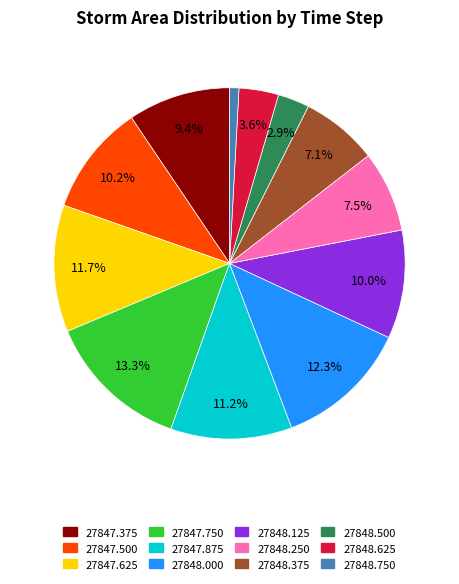

Is there any slice that represents more than half of the pie?

No